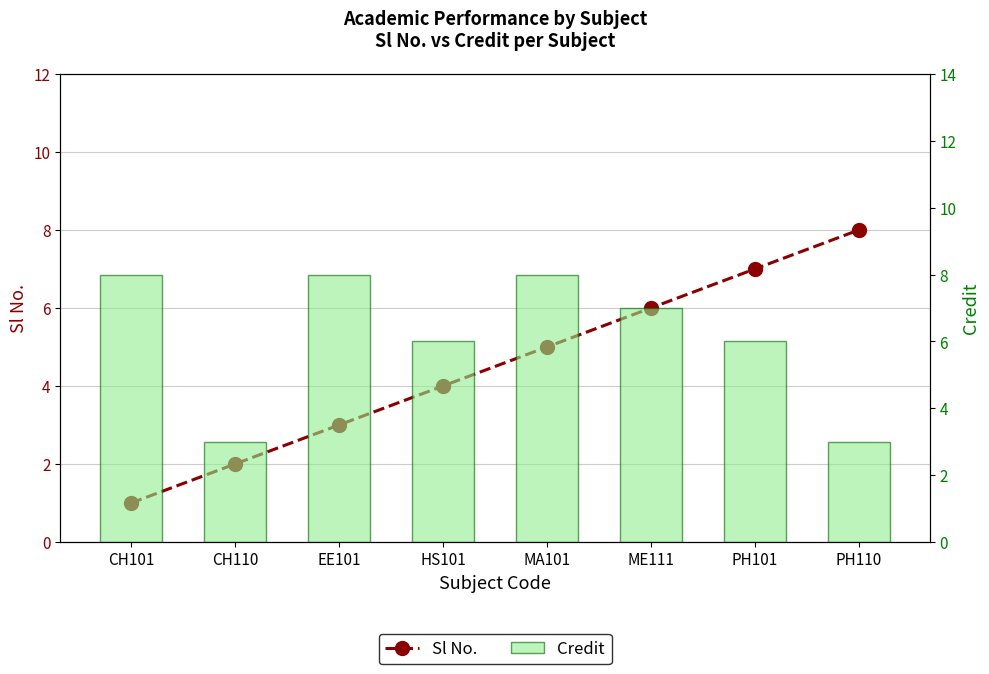

At MA101, list the series in order from smallest to largest.

Sl No., Credit